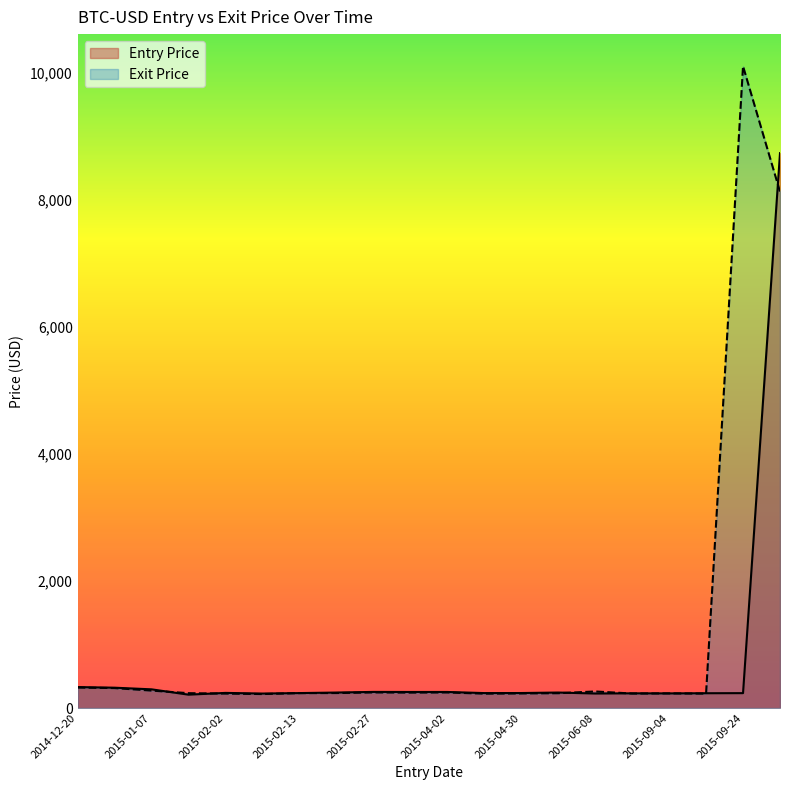

Reading right to left, list all the values displayed in this chart.

Entry Price: 8737.0	234.5	233.0	230.3	231.4	228.5	243.9	236.1	235.3	253.0	252.8	253.8	243.8	235.4	227.8	238.2	210.3	294.3	320.2	330.0
Exit Price: 8130.0	10106.3	227.1	230.5	228.1	261.0	233.3	229.8	226.4	245.0	242.7	245.6	236.0	234.8	220.1	227.3	233.9	274.8	314.2	322.5